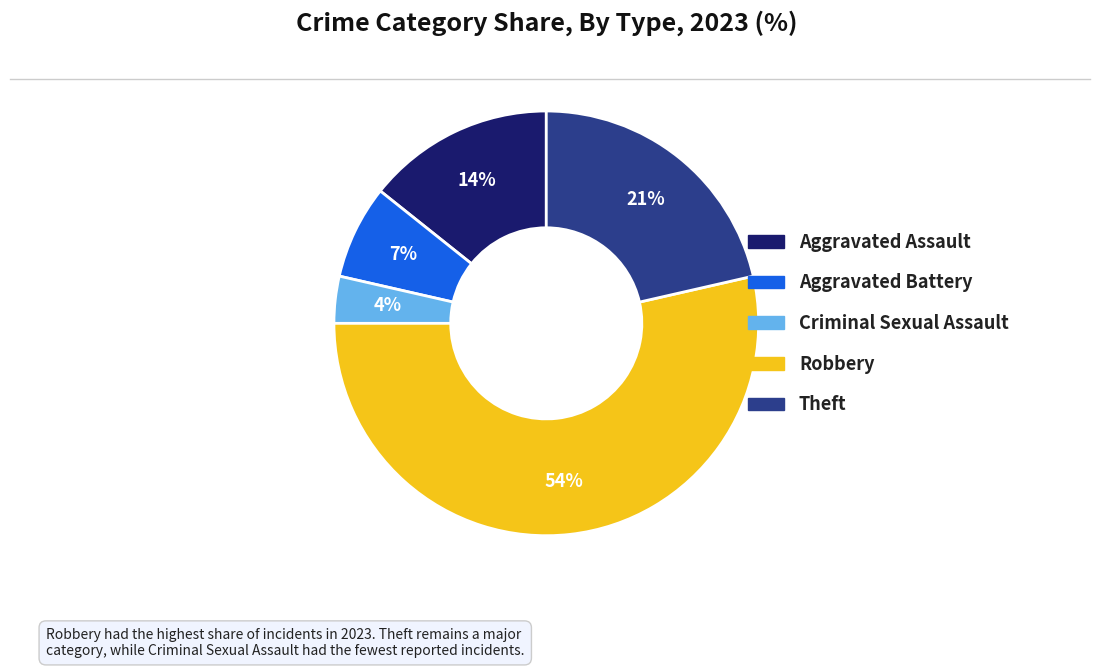

Rank the categories by value from lowest to highest.

Criminal Sexual Assault, Aggravated Battery, Aggravated Assault, Theft, Robbery